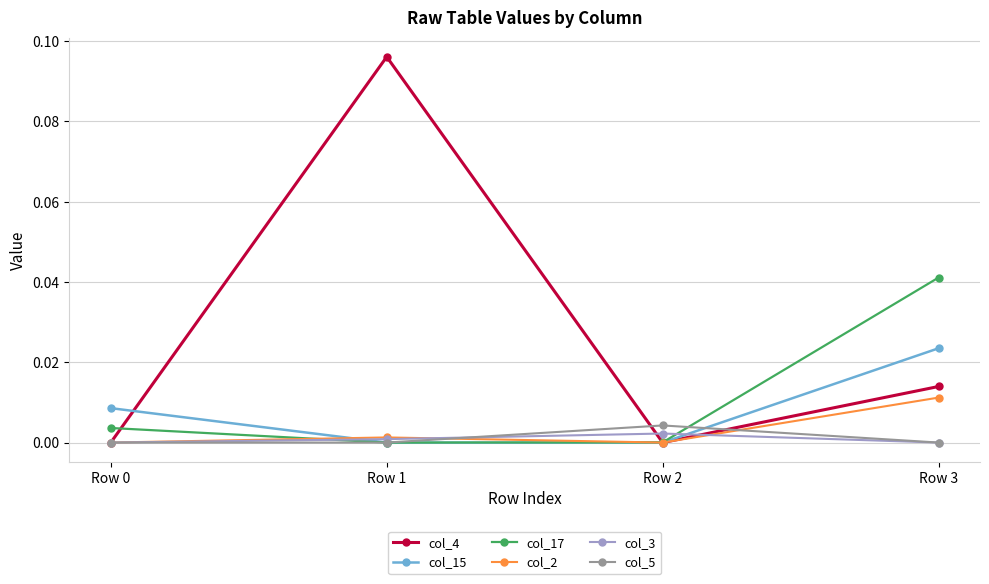

How many interior local peaks does the col_5 series have?

1